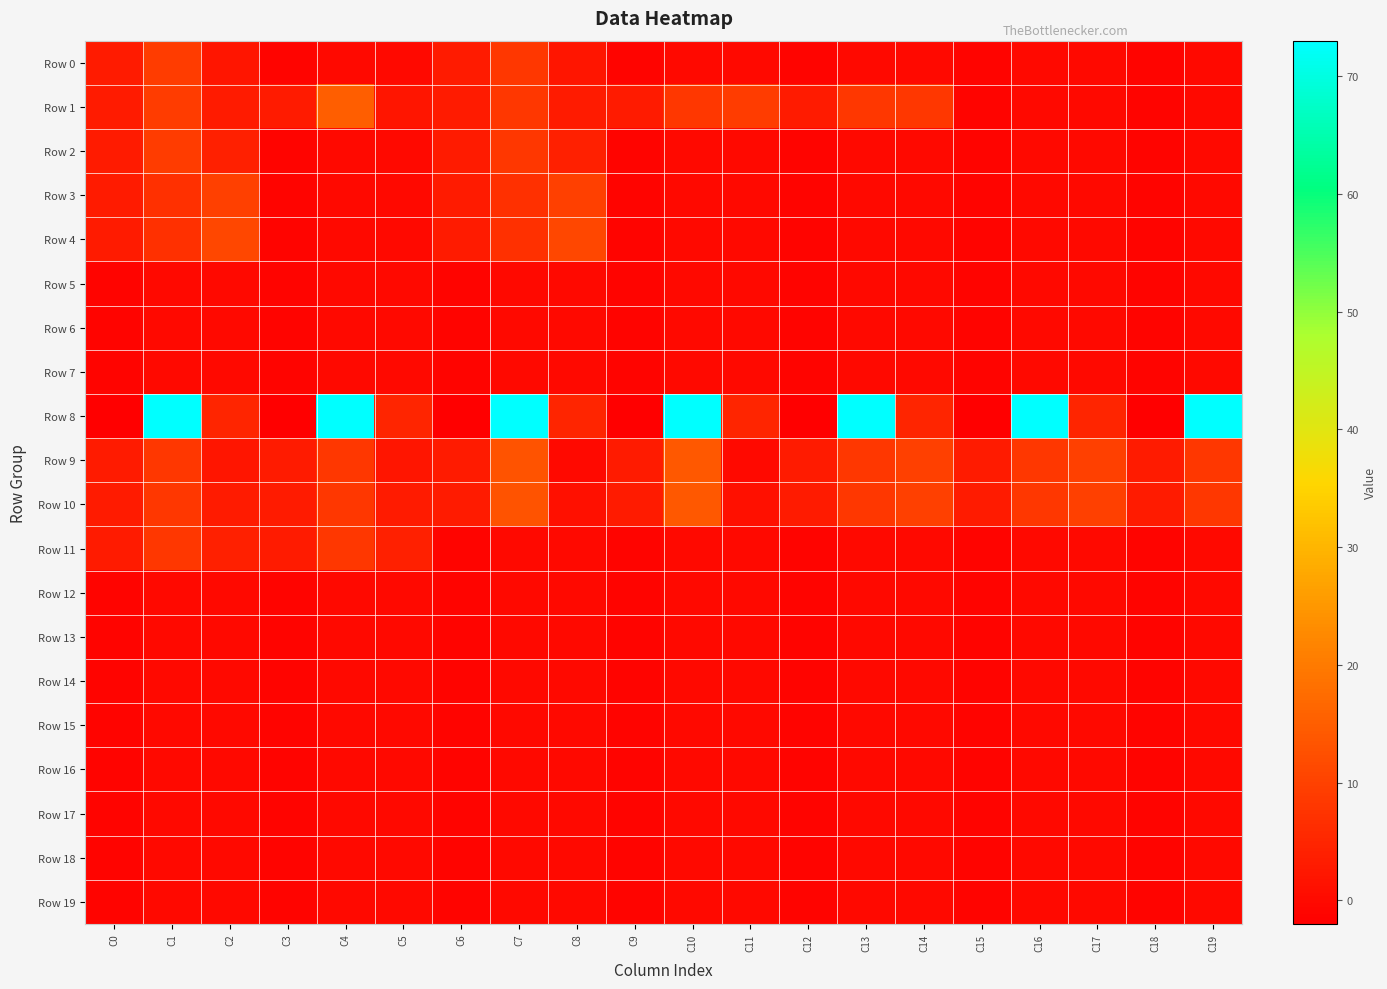

Which series has the largest total across all categories?

Row 8